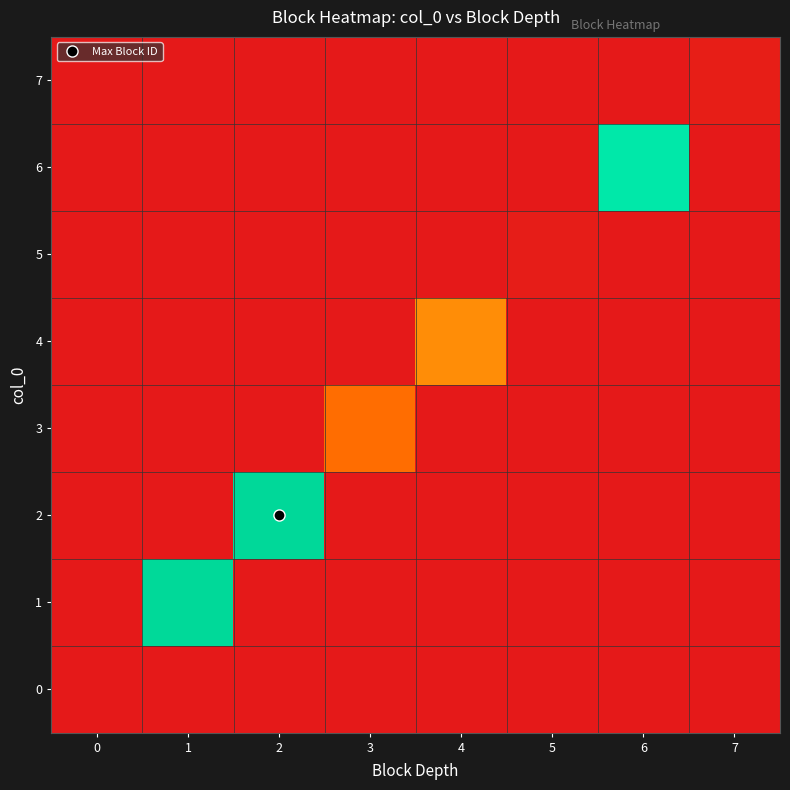

At how many categories does at least one series exceed 0?

7